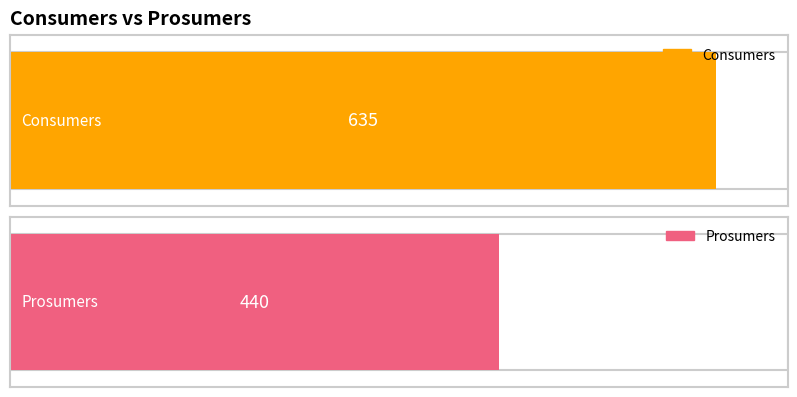

What are all the series names shown in the legend?

Consumers, Prosumers